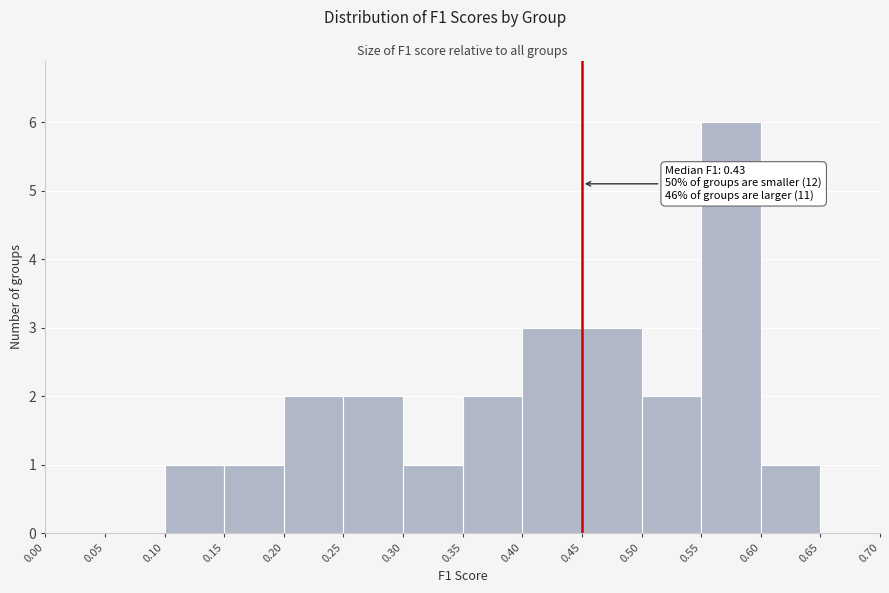

Over which range of the x-axis is the bar tallest?

0.55 to 0.60